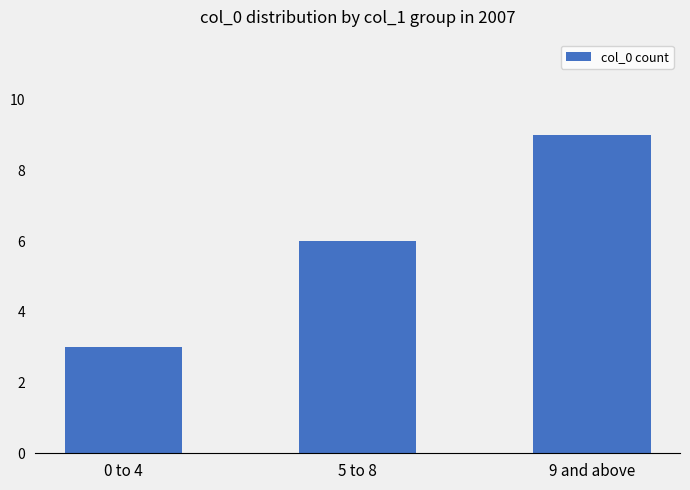

Is it true that the value at 9 and above is 3?

False